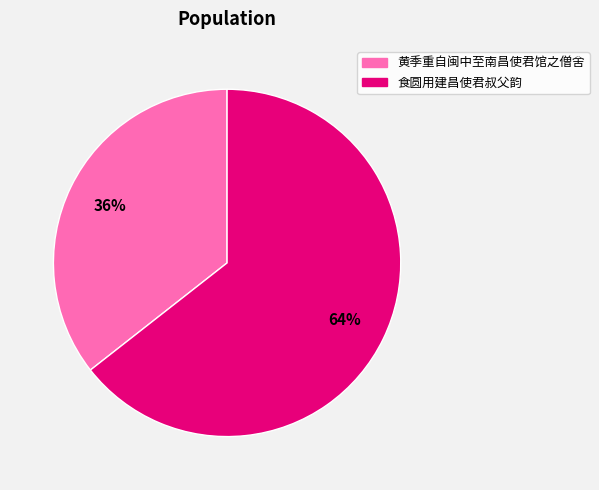

Is 黄季重自闽中至南昌使君馆之僧舍 the majority of the pie?

No